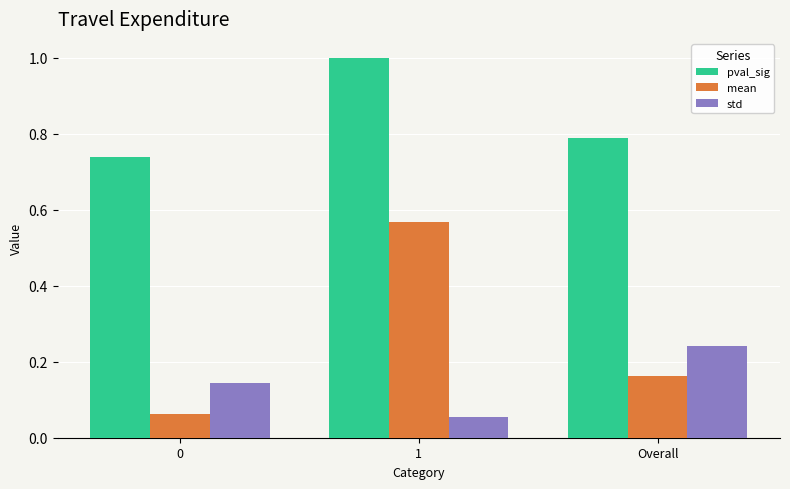

Which series has the largest range (max minus min)?

mean